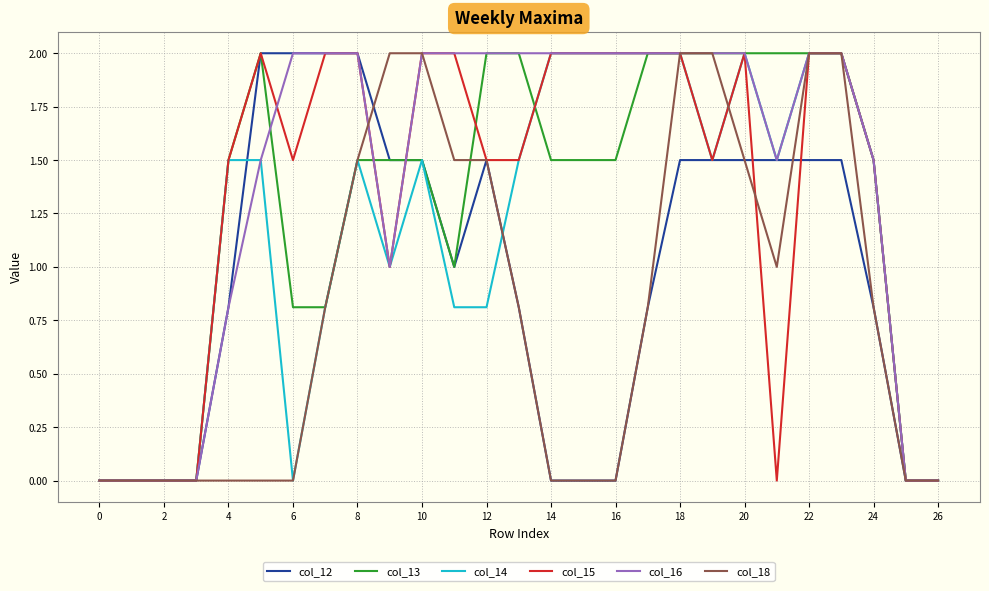

Is it true that col_16 equals 2.0 at 6?

True